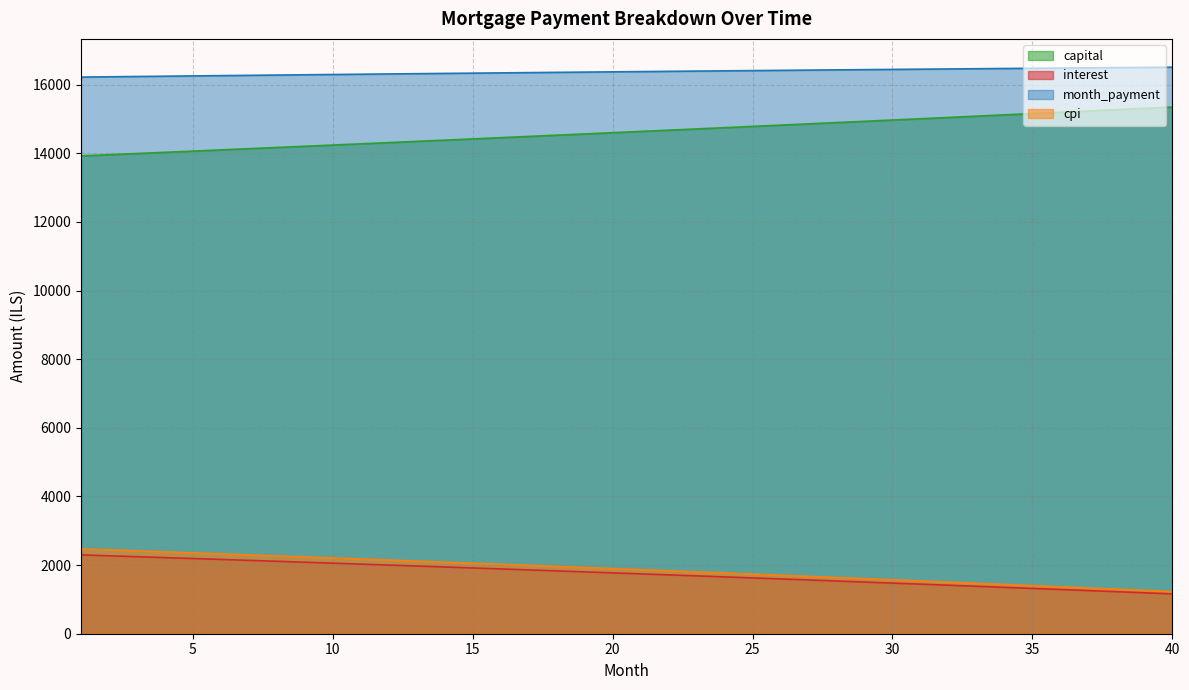

How many values in the capital series exceed 14636?

20